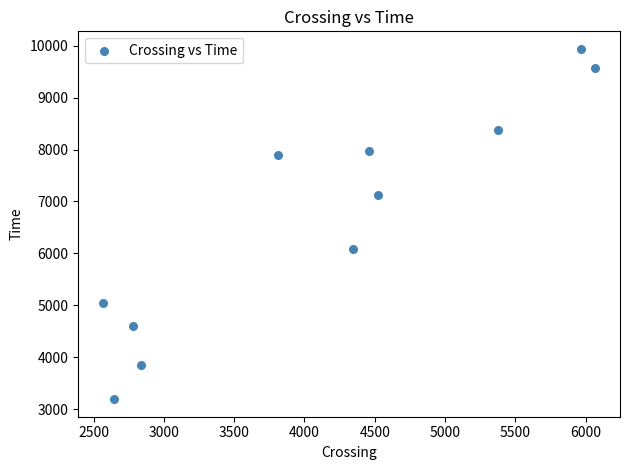

What is the average Y value?

6695.1